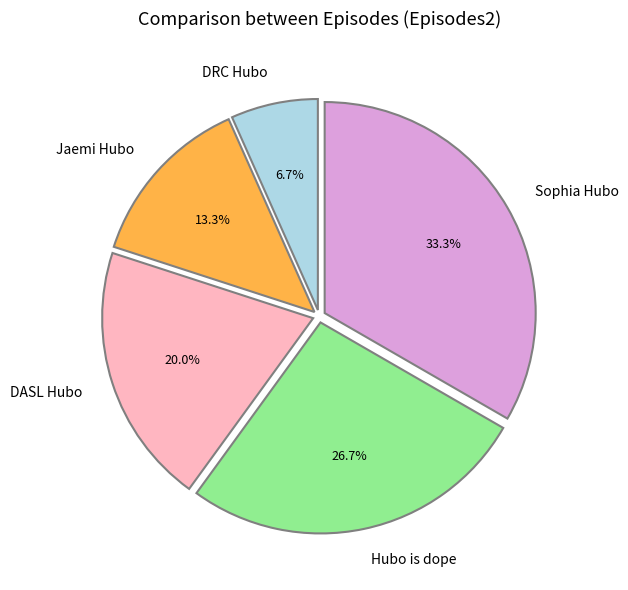

What is the largest slice in the pie chart?

Sophia Hubo